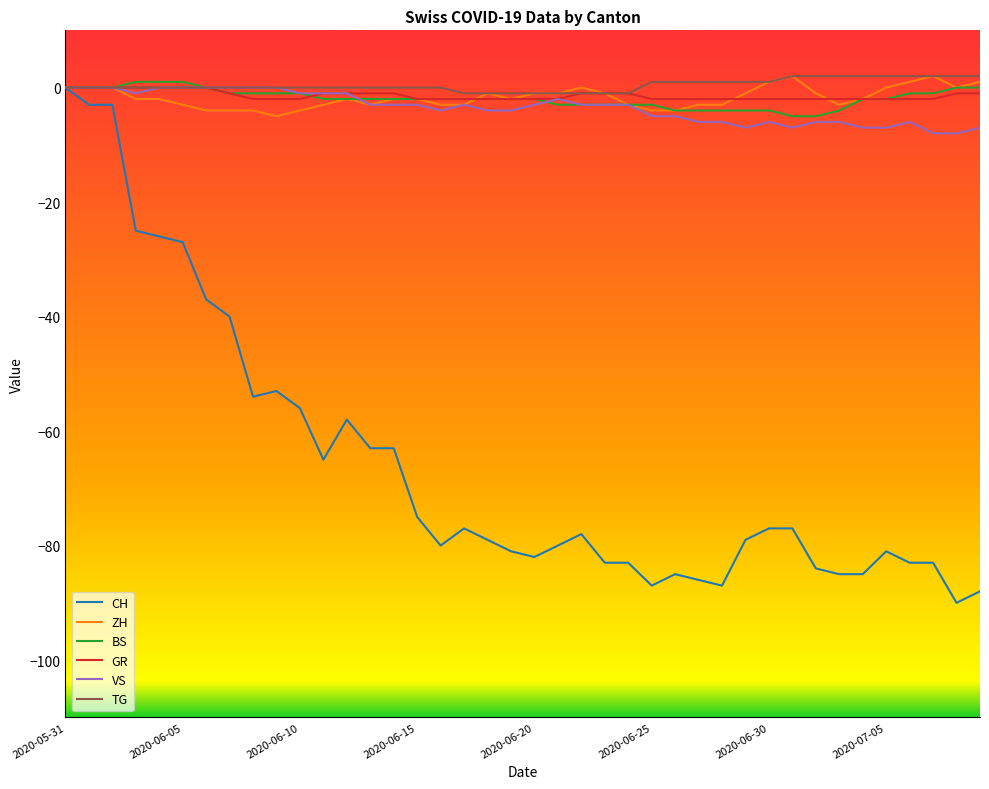

What is the minimum value shown in the chart?

-90